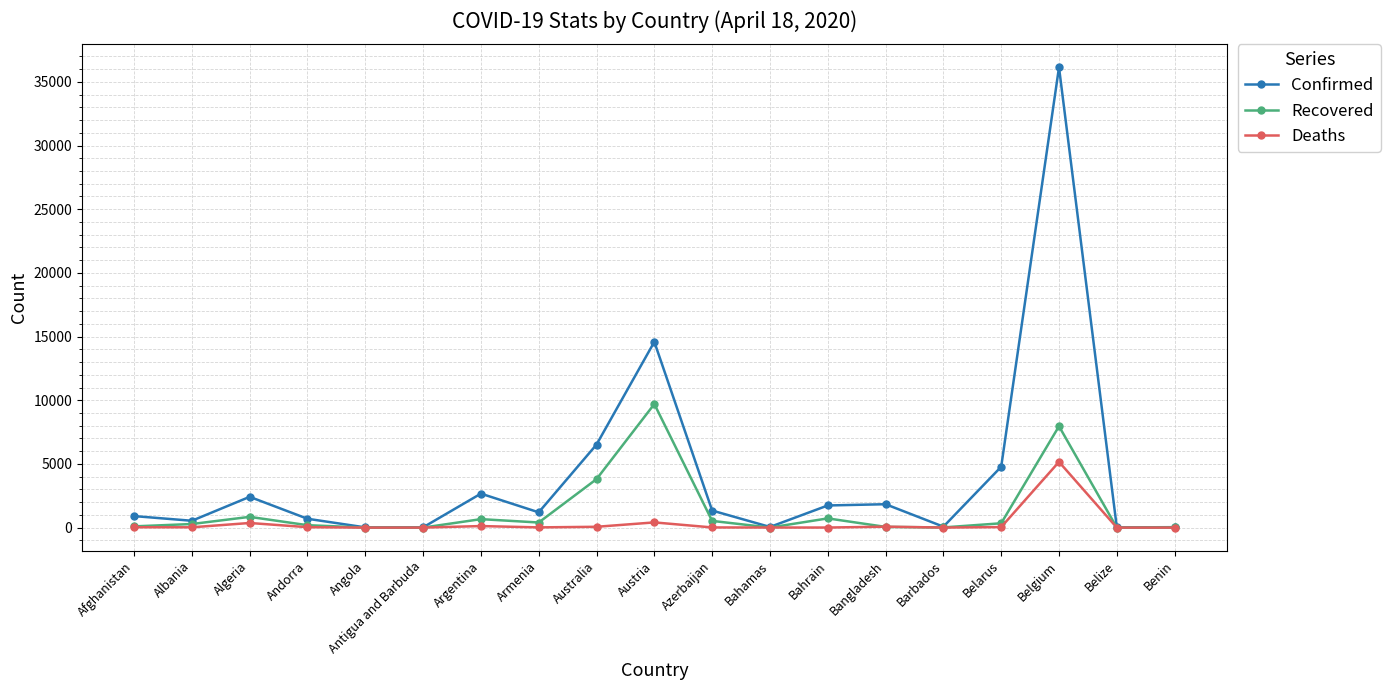

Count the number of categories in the chart.

19